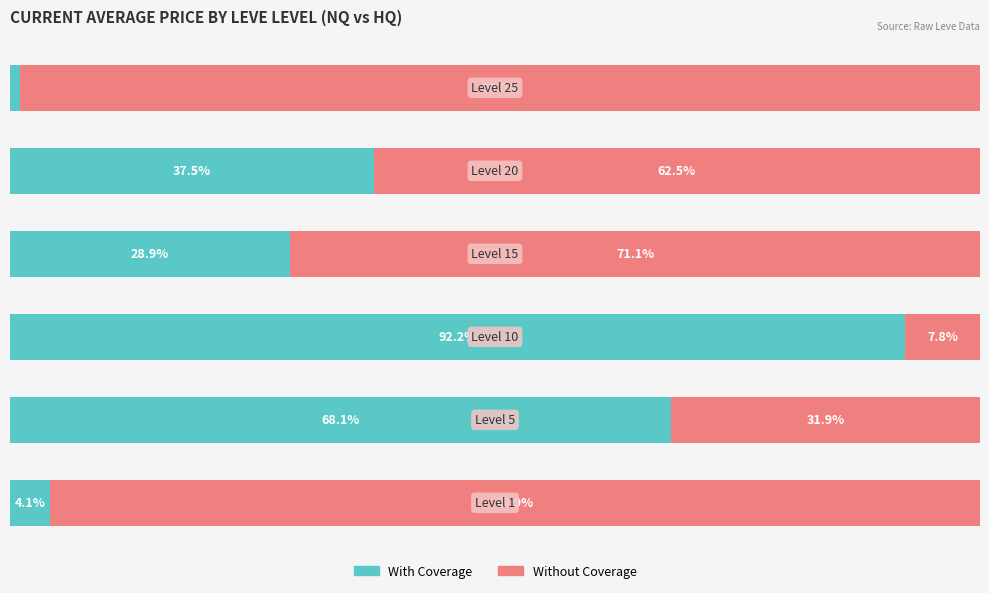

What are all the series names shown in the legend?

With Coverage, Without Coverage